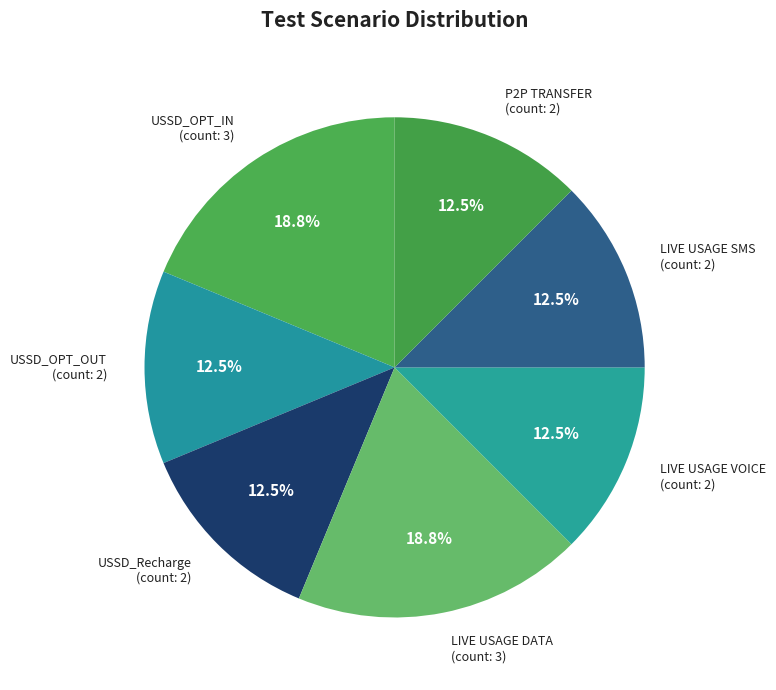

Combined, do LIVE USAGE DATA and USSD_Recharge account for over 50%?

No